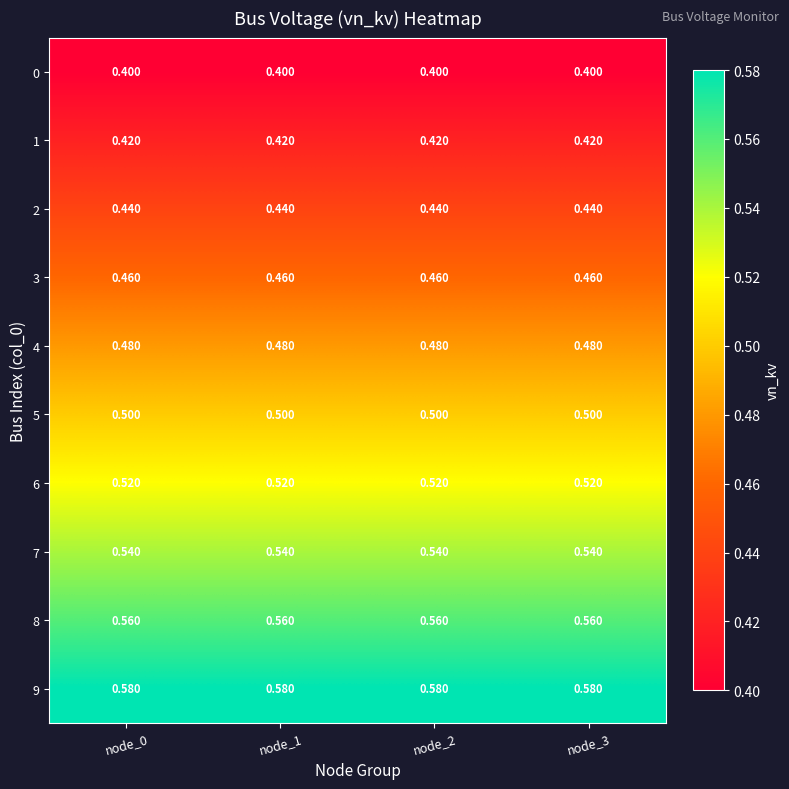

Is the value of 2 at node_0 greater than the value of 9 at node_3?

No